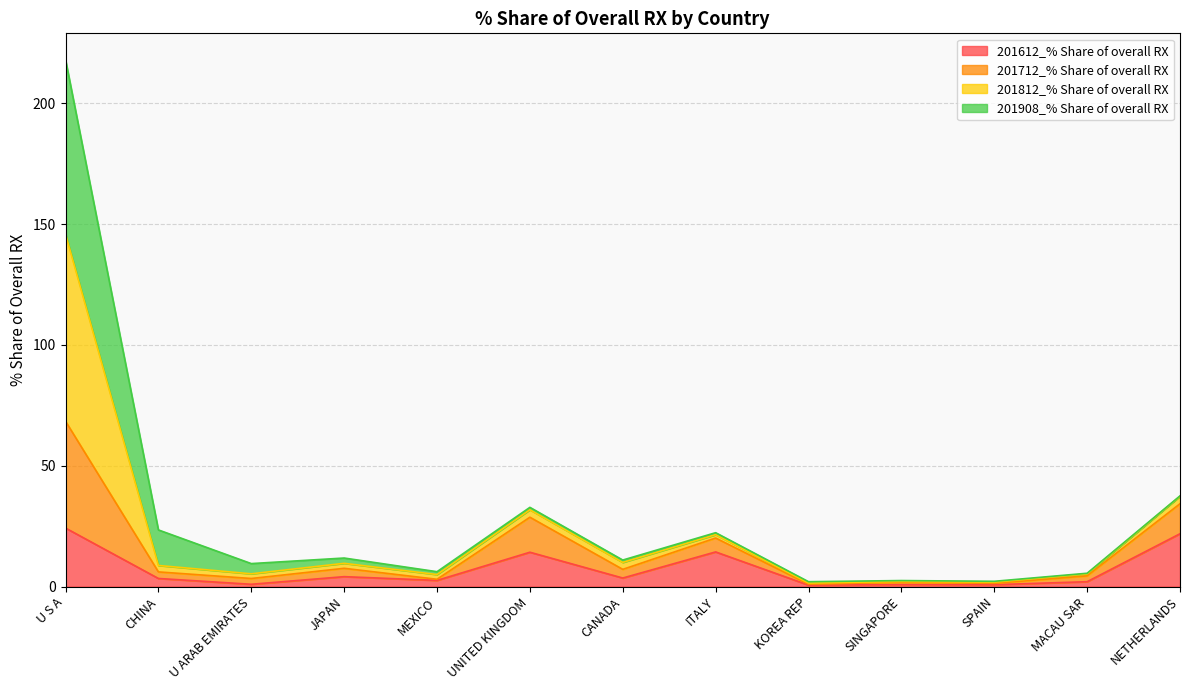

Which series has the largest total across all categories?

201812_% Share of overall RX